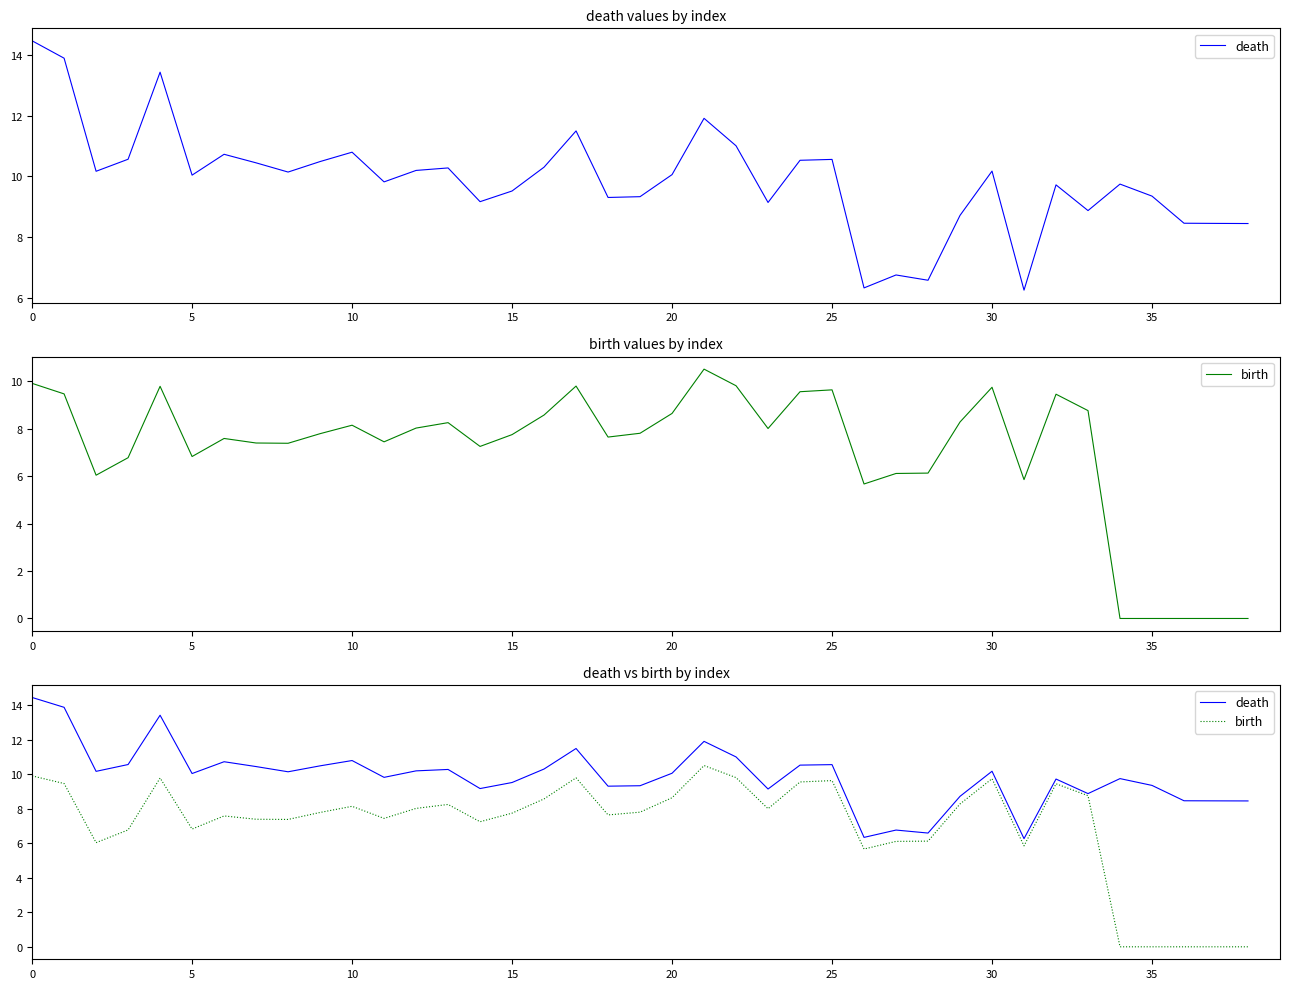

How many interior local peaks does the birth series have?

9